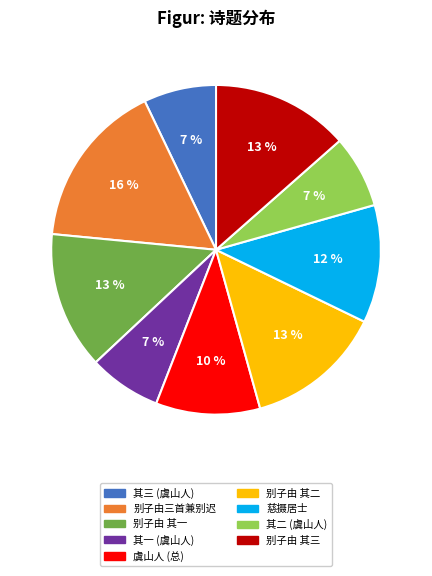

What is the largest slice in the pie chart?

别子由三首兼别迟